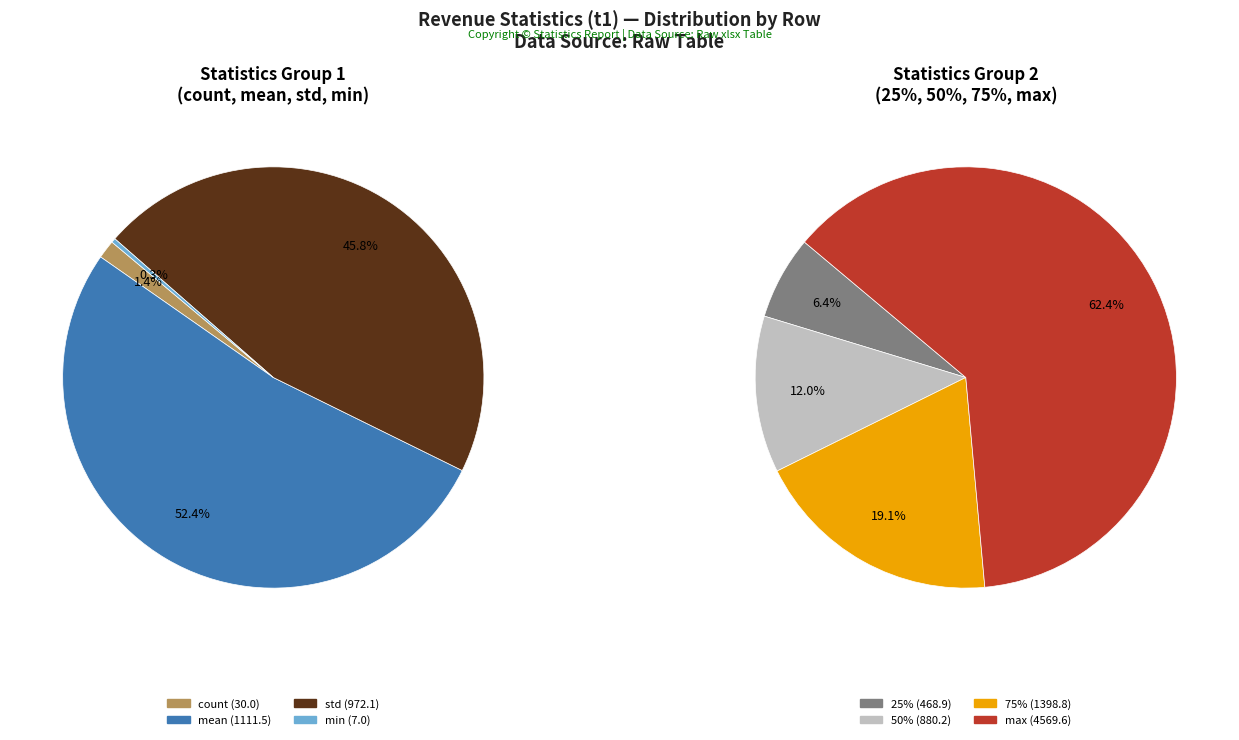

Which category has the smallest portion of the pie?

min